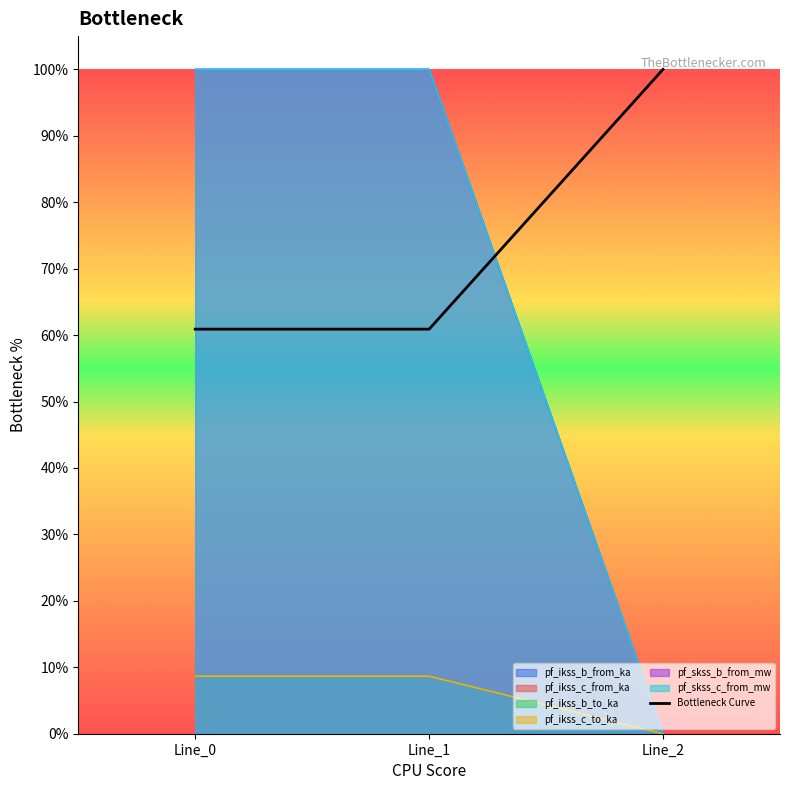

Between Line_2 and Line_0, which is larger?

Line_2